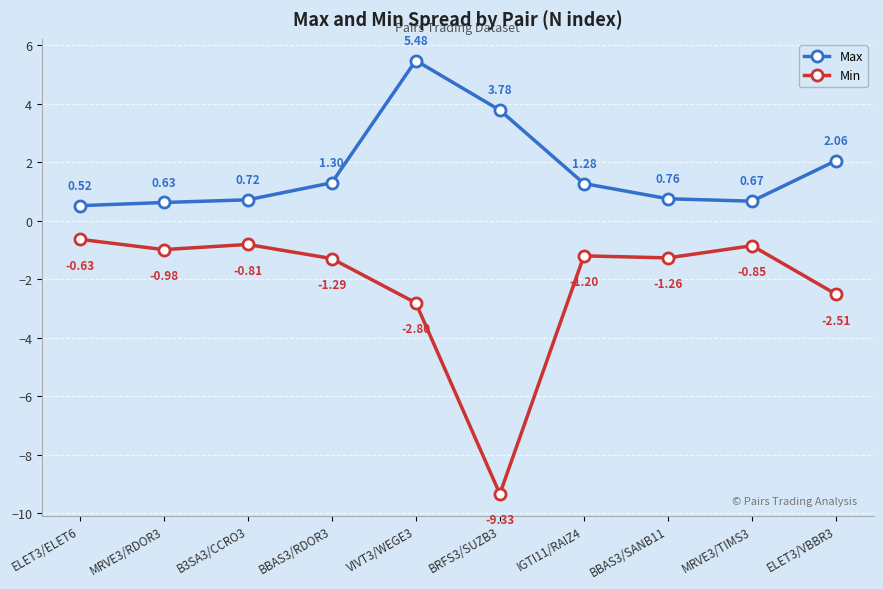

At ELET3/ELET6, list the series in order from largest to smallest.

Max, Min